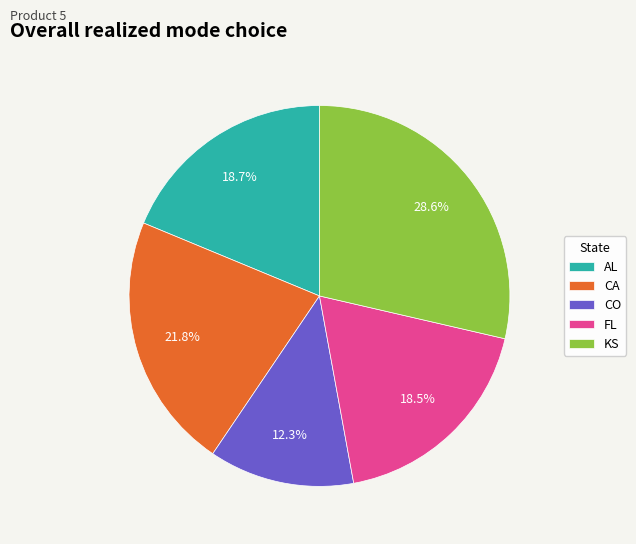

What percentage do KS and FL together represent?

47.1%